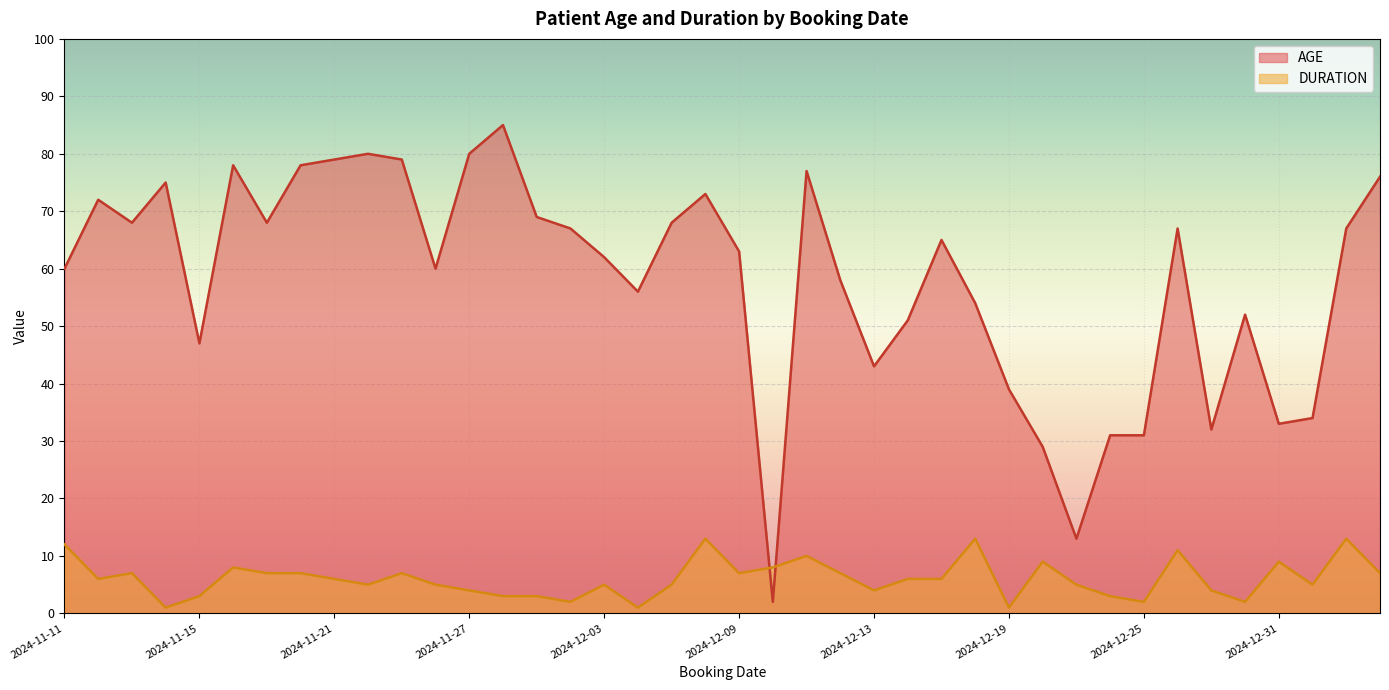

Reading left to right, list all the values displayed in this chart.

AGE: 2024-11-11=60	2024-11-12=72	2024-11-13=68	2024-11-14=75	2024-11-15=47	2024-11-18=78	2024-11-19=68	2024-11-20=78	2024-11-21=79	2024-11-22=80	2024-11-25=79	2024-11-26=60	2024-11-27=80	2024-11-28=85	2024-11-29=69	2024-12-02=67	2024-12-03=62	2024-12-04=56	2024-12-05=68	2024-12-06=73	2024-12-09=63	2024-12-10=2	2024-12-11=77	2024-12-12=58	2024-12-13=43	2024-12-16=51	2024-12-17=65	2024-12-18=54	2024-12-19=39	2024-12-20=29	2024-12-23=13	2024-12-24=31	2024-12-25=31	2024-12-26=67	2024-12-27=32	2024-12-30=52	2024-12-31=33	2025-01-01=34	2025-01-02=67	2025-01-03=76
DURATION: 2024-11-11=12	2024-11-12=6	2024-11-13=7	2024-11-14=1	2024-11-15=3	2024-11-18=8	2024-11-19=7	2024-11-20=7	2024-11-21=6	2024-11-22=5	2024-11-25=7	2024-11-26=5	2024-11-27=4	2024-11-28=3	2024-11-29=3	2024-12-02=2	2024-12-03=5	2024-12-04=1	2024-12-05=5	2024-12-06=13	2024-12-09=7	2024-12-10=8	2024-12-11=10	2024-12-12=7	2024-12-13=4	2024-12-16=6	2024-12-17=6	2024-12-18=13	2024-12-19=1	2024-12-20=9	2024-12-23=5	2024-12-24=3	2024-12-25=2	2024-12-26=11	2024-12-27=4	2024-12-30=2	2024-12-31=9	2025-01-01=5	2025-01-02=13	2025-01-03=7